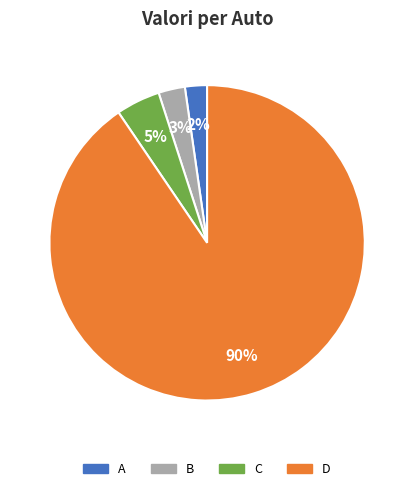

Is B the majority of the pie?

No